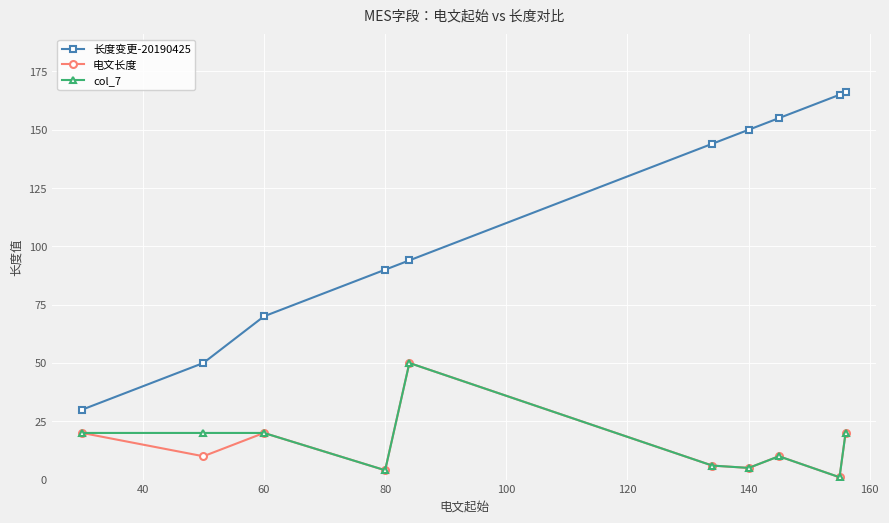

Which series has the largest total across all categories?

长度变更-20190425